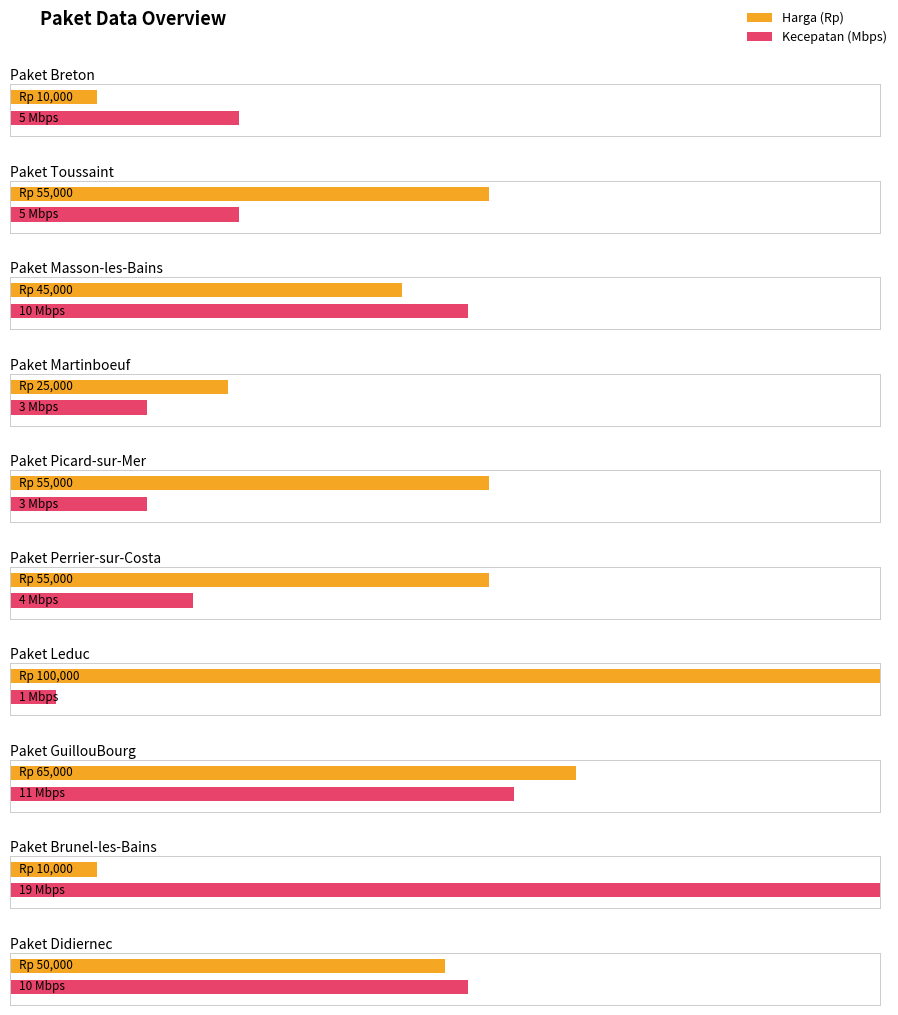

What are all the series names shown in the legend?

Harga, Kecepatan